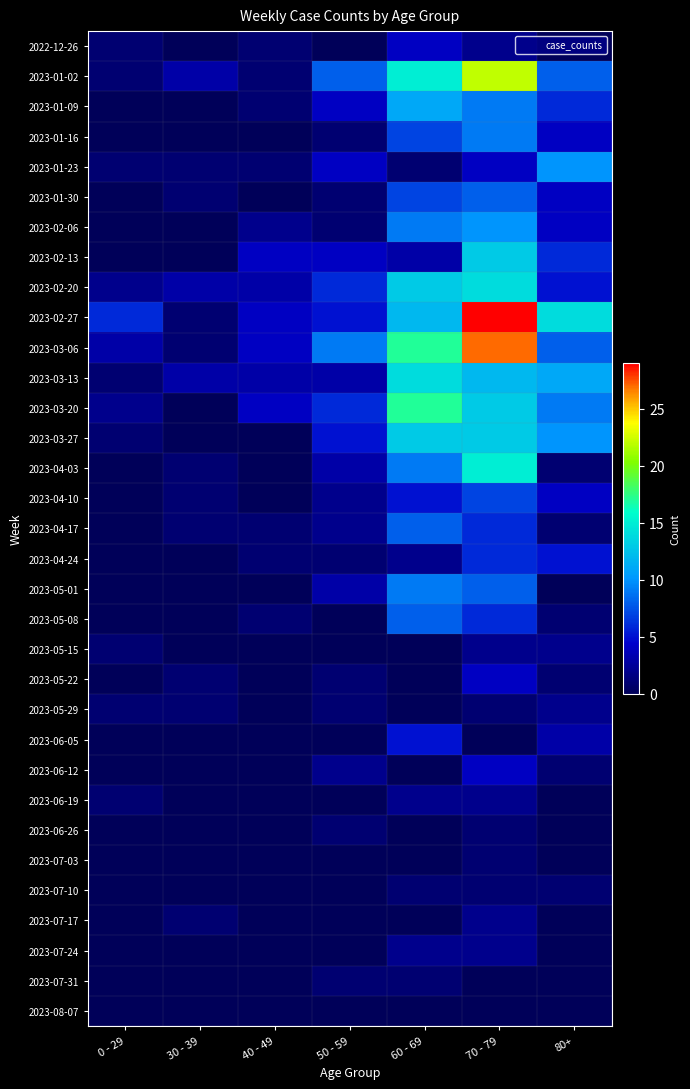

Rank the series at 0 - 29 from highest to lowest value.

2023-02-27, 2023-03-06, 2023-02-20, 2023-03-20, 2022-12-26, 2023-01-02, 2023-01-23, 2023-03-13, 2023-03-27, 2023-05-15, 2023-05-29, 2023-06-19, 2023-01-09, 2023-01-16, 2023-01-30, 2023-02-06, 2023-02-13, 2023-04-03, 2023-04-10, 2023-04-17, 2023-04-24, 2023-05-01, 2023-05-08, 2023-05-22, 2023-06-05, 2023-06-12, 2023-06-26, 2023-07-03, 2023-07-10, 2023-07-17, 2023-07-24, 2023-07-31, 2023-08-07